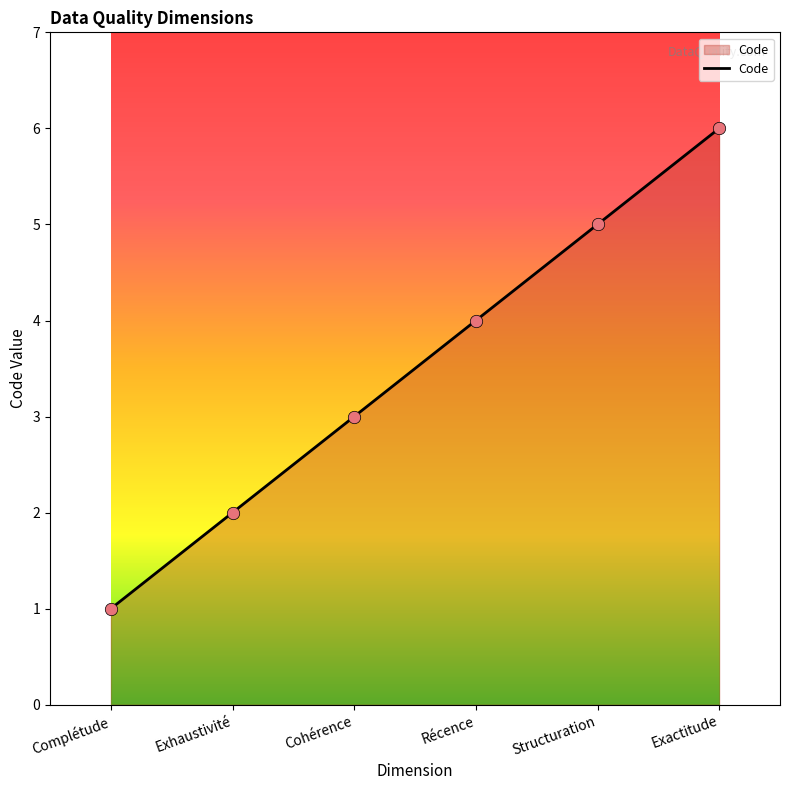

Which has a higher value, Structuration or Exactitude?

Exactitude